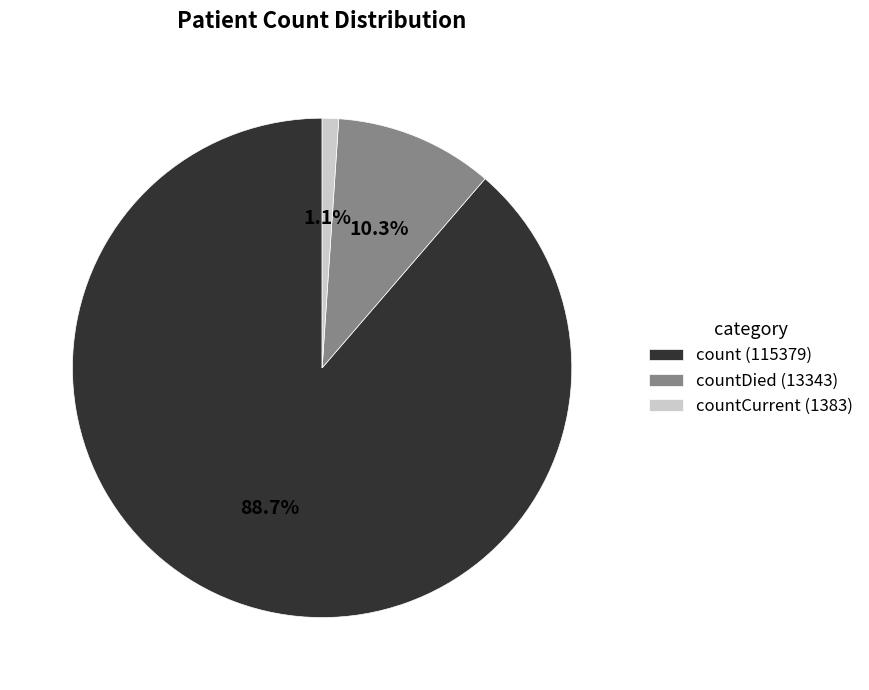

How many segments does this pie chart have?

3